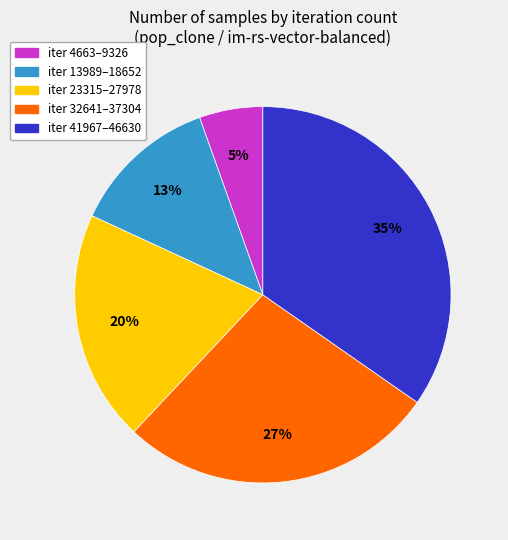

To the nearest percent, what is the average slice percentage?

20%